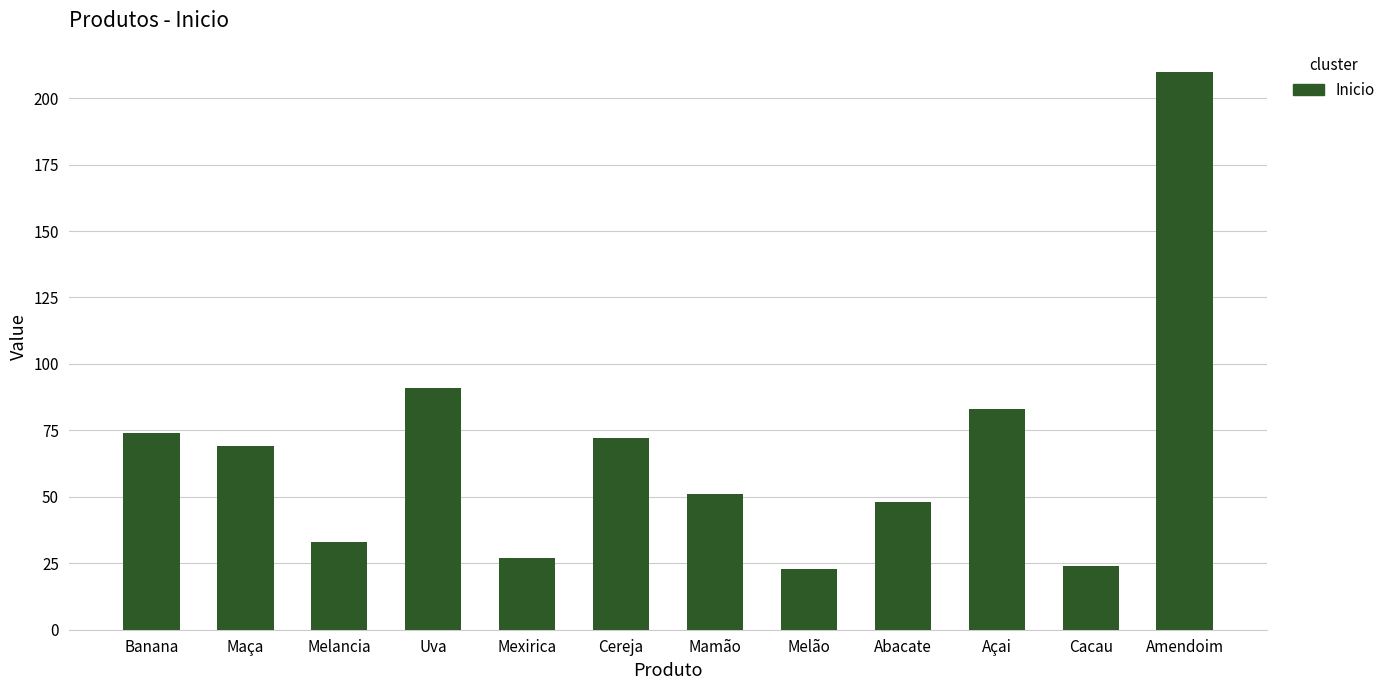

Are the bars horizontal?

No